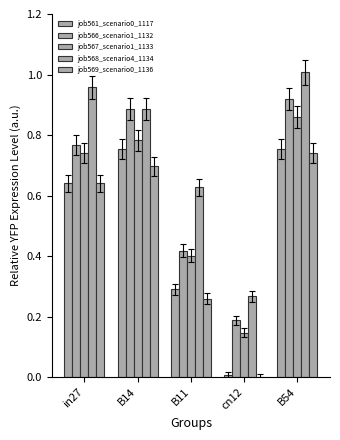

Rank the series at cn12 from lowest to highest value.

job569_scenario0_1136, job561_scenario0_1117, job567_scenario1_1133, job566_scenario1_1132, job568_scenario4_1134